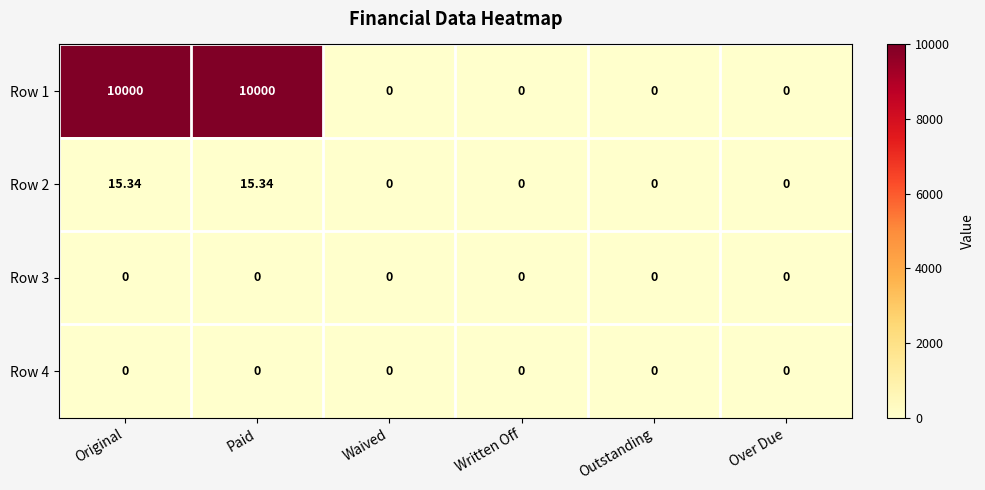

Is the value of Row 2 at Original greater than the value of Row 3 at Written Off?

Yes